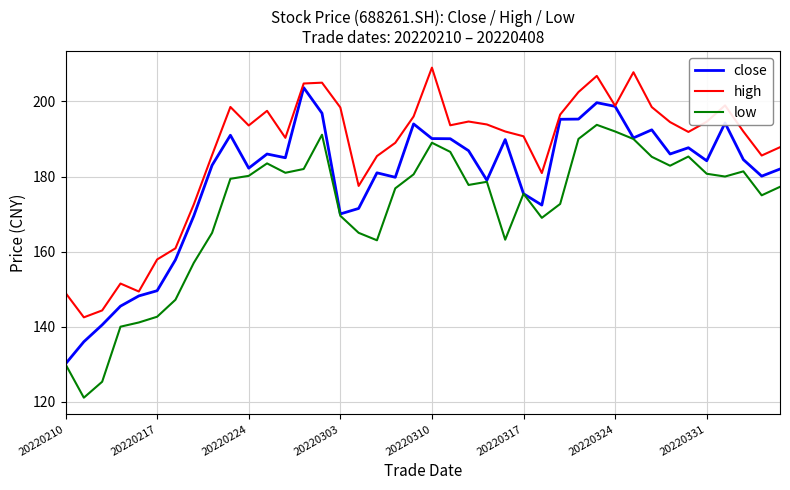

True or false: high and low cross at least once.

False